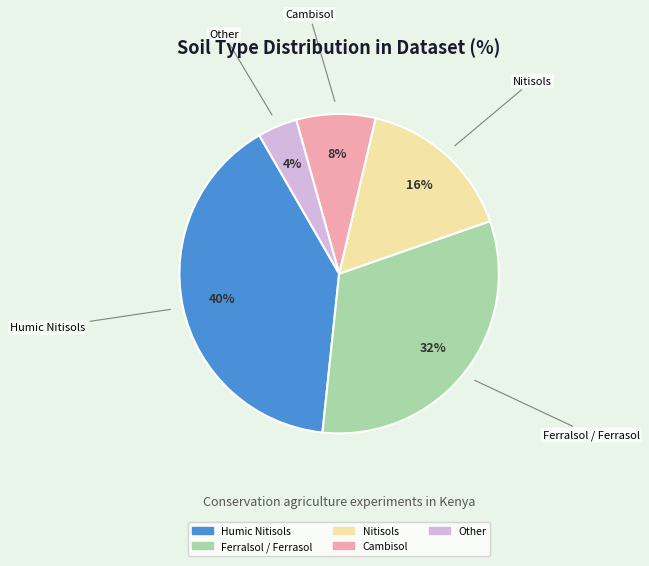

Is there any slice that represents more than half of the pie?

No